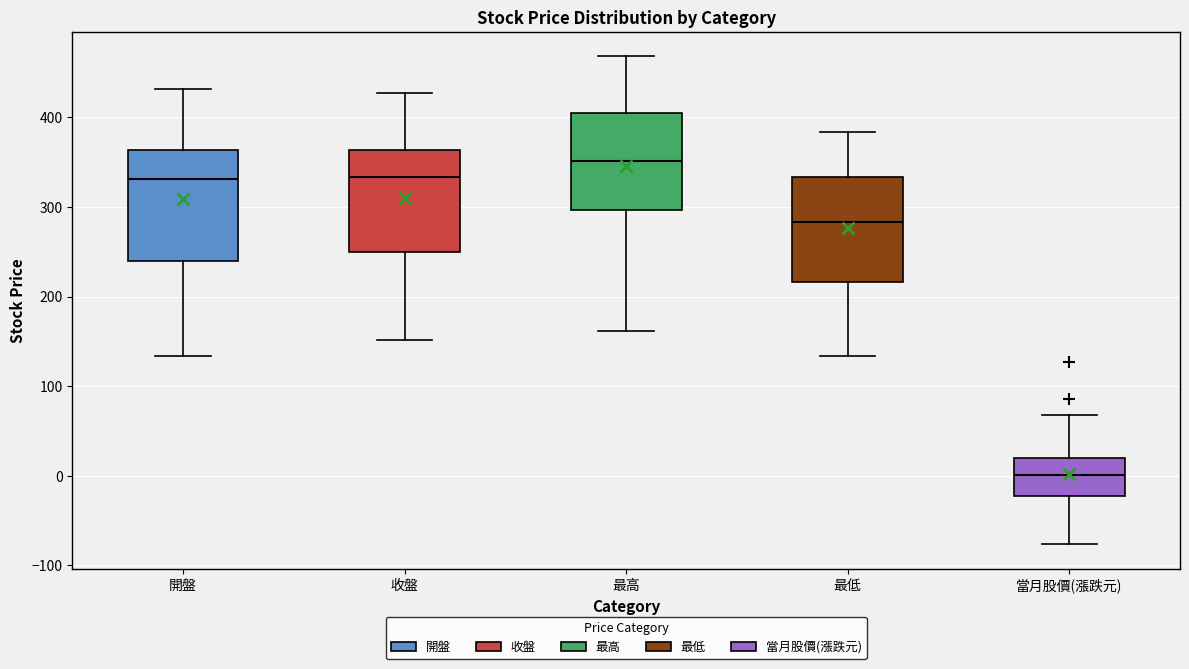

Where does the median line of the box for 最低 sit on the y-axis? The values are not printed on the chart, so give them approximately, as read against the axis.

280